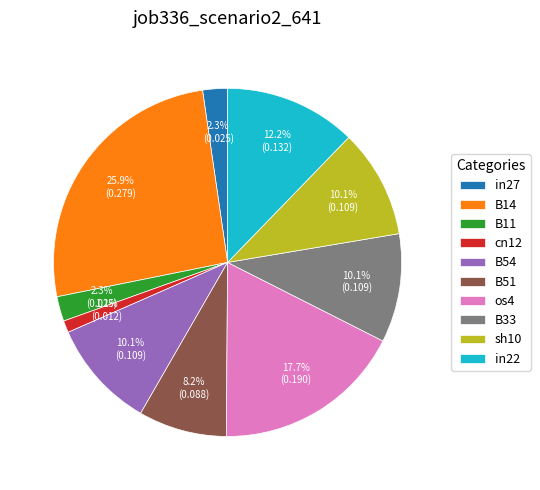

How many segments does this pie chart have?

10